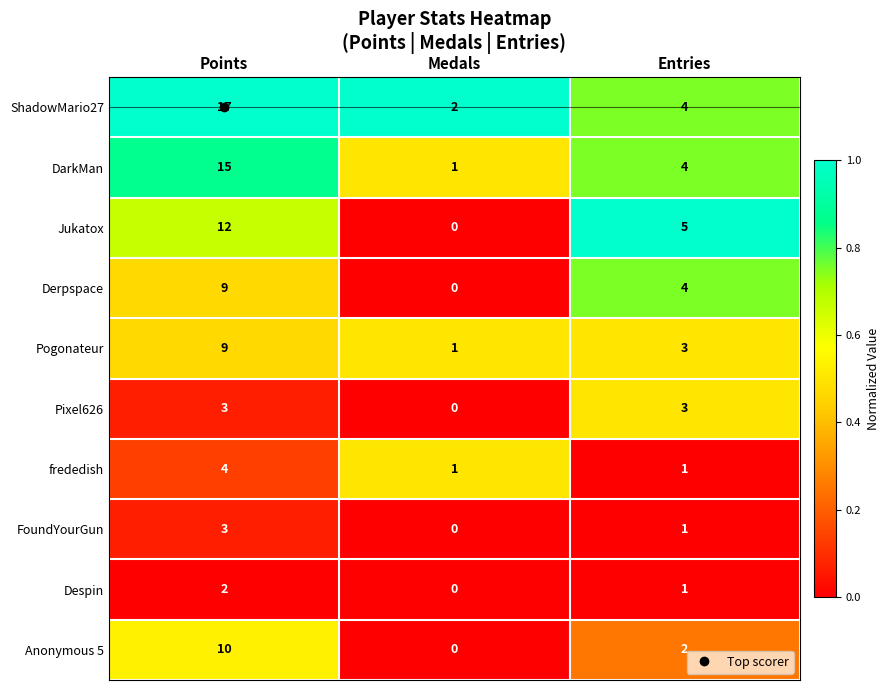

What is the difference between the Pogonateur values at Medals and Points?

8